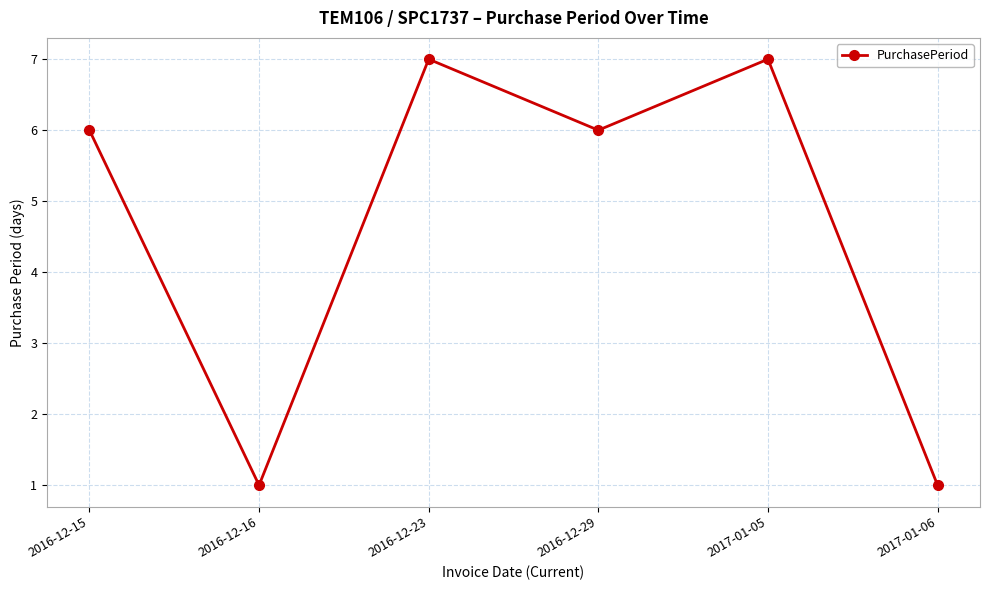

Reading left to right, what are all the values shown in this chart?

6	1	7	6	7	1